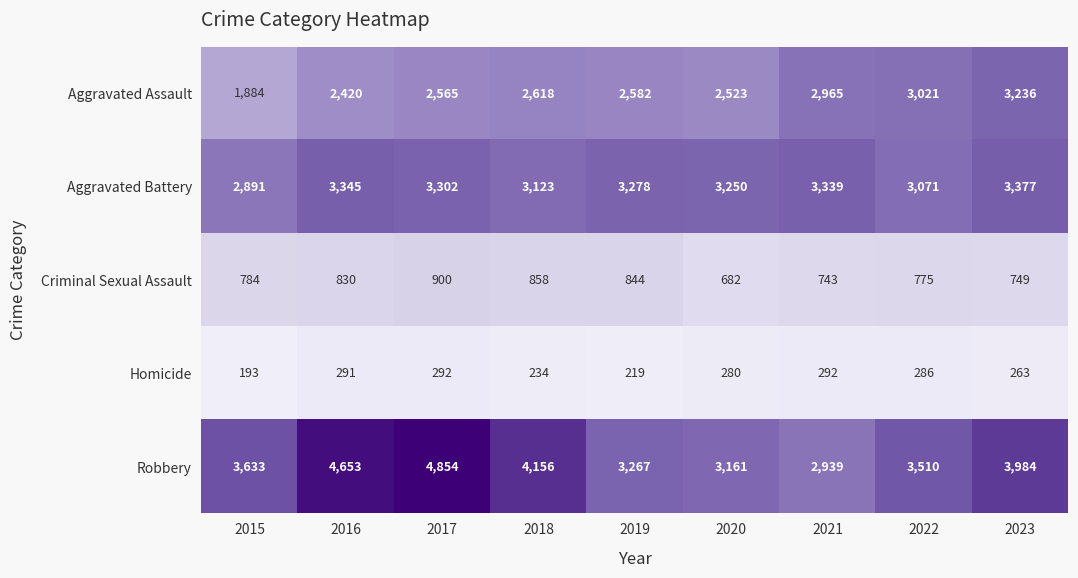

What is the difference between the maximum and minimum values in the Criminal Sexual Assault series?

218